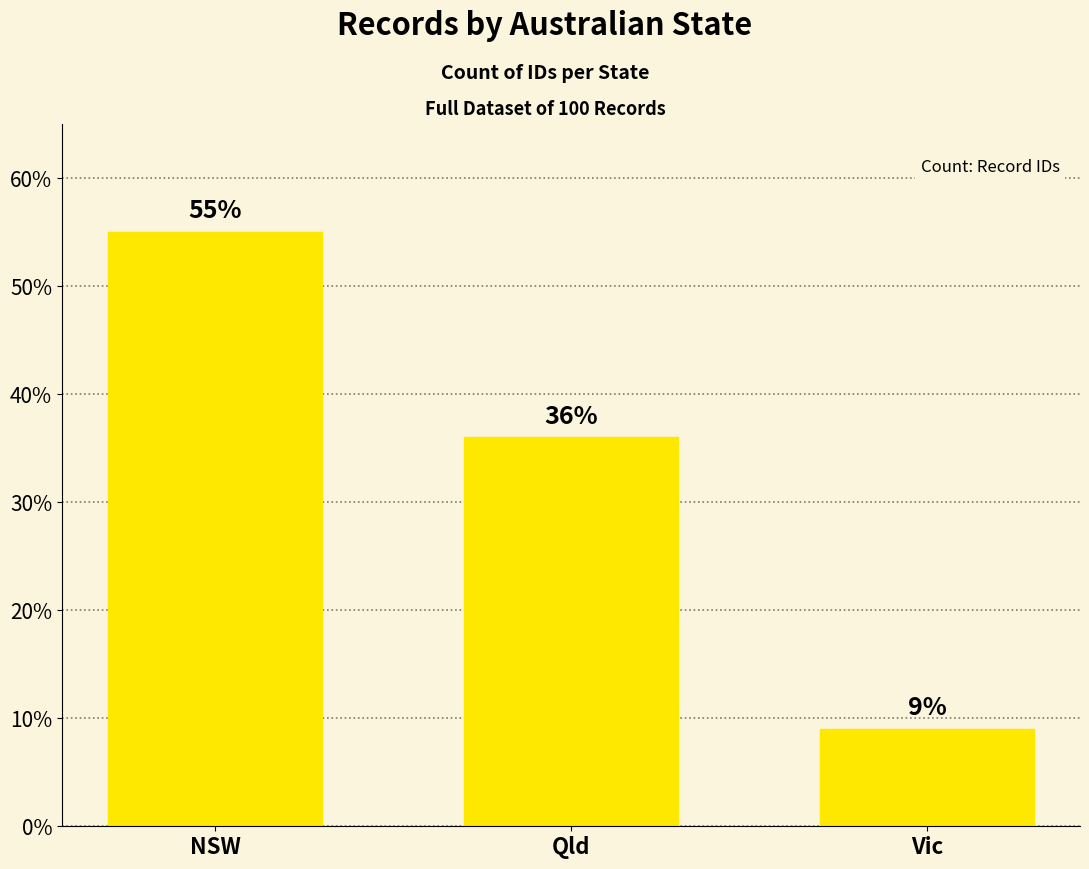

Reading right to left, what are all the values shown in this chart?

Vic=9	Qld=36	NSW=55